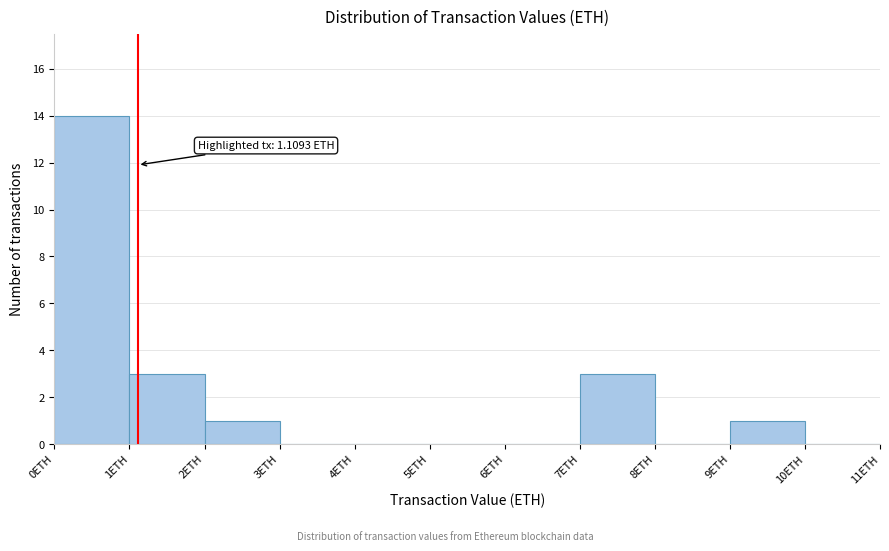

Which range on the x-axis has the tallest bar?

0 to 1